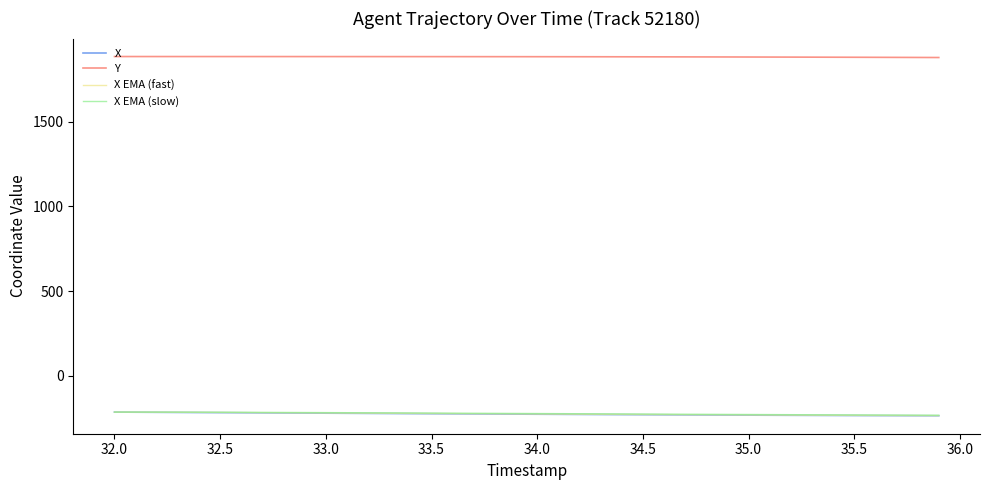

True or false: Y and X cross at least once.

False